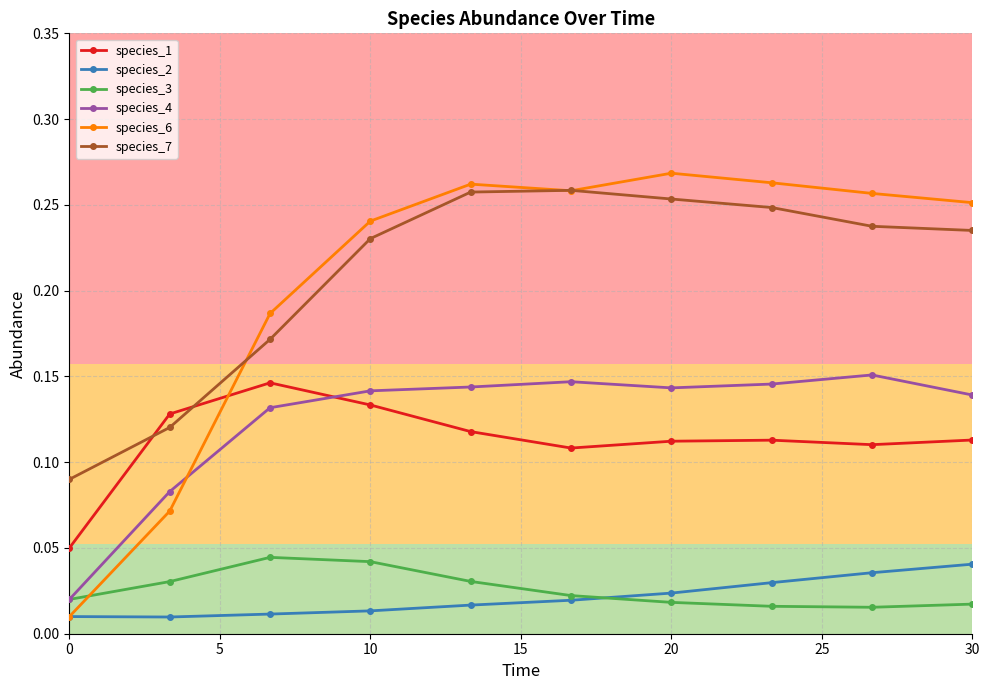

Which series has the widest spread of values?

species_6